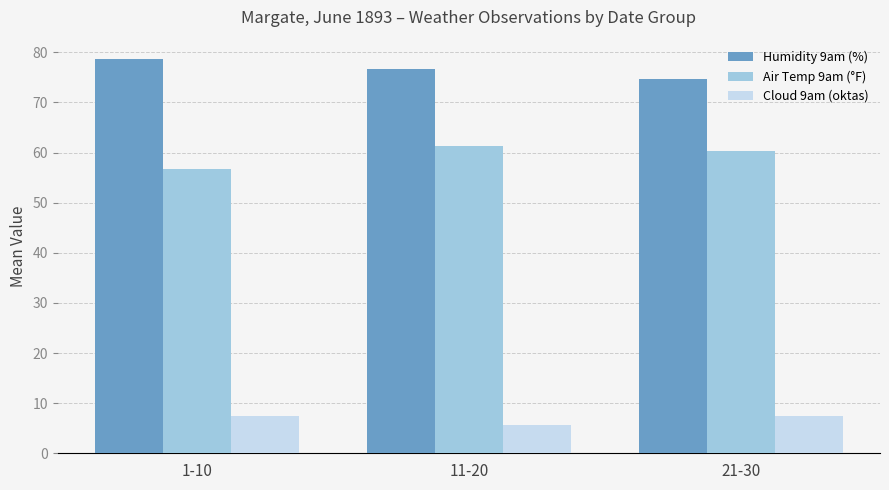

Count the Cloud 9am (oktas) values in the range 5 to 7.

1